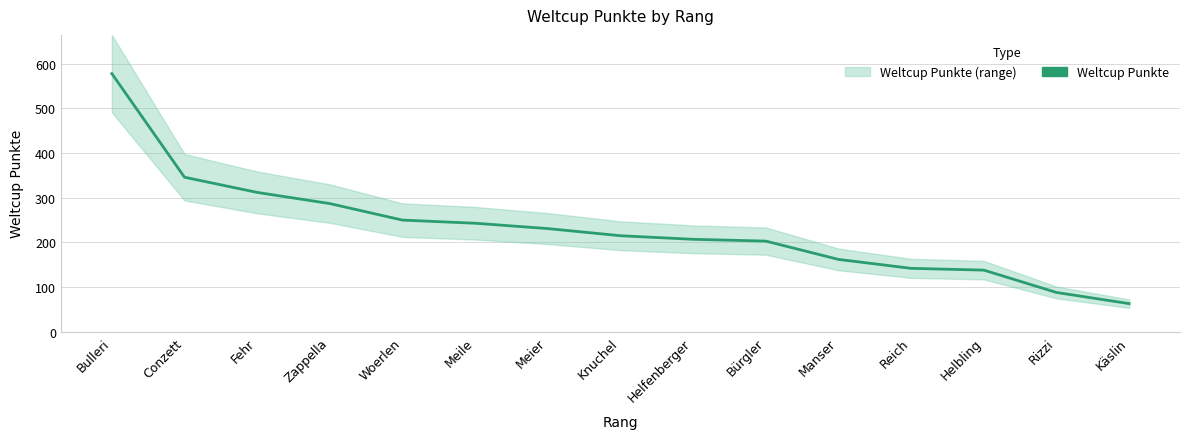

How many distinct data groups are displayed?

1